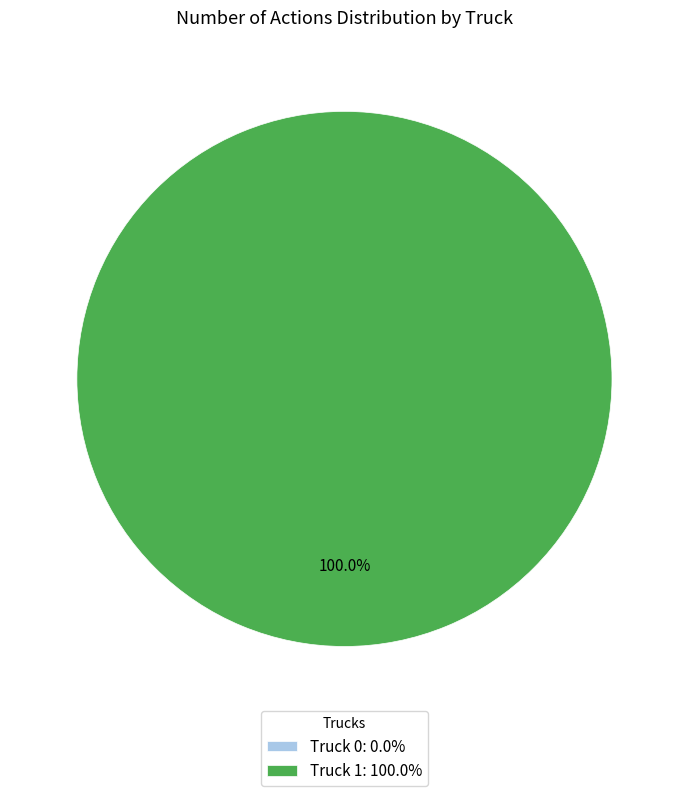

Which category has the biggest portion of the pie?

Truck 1